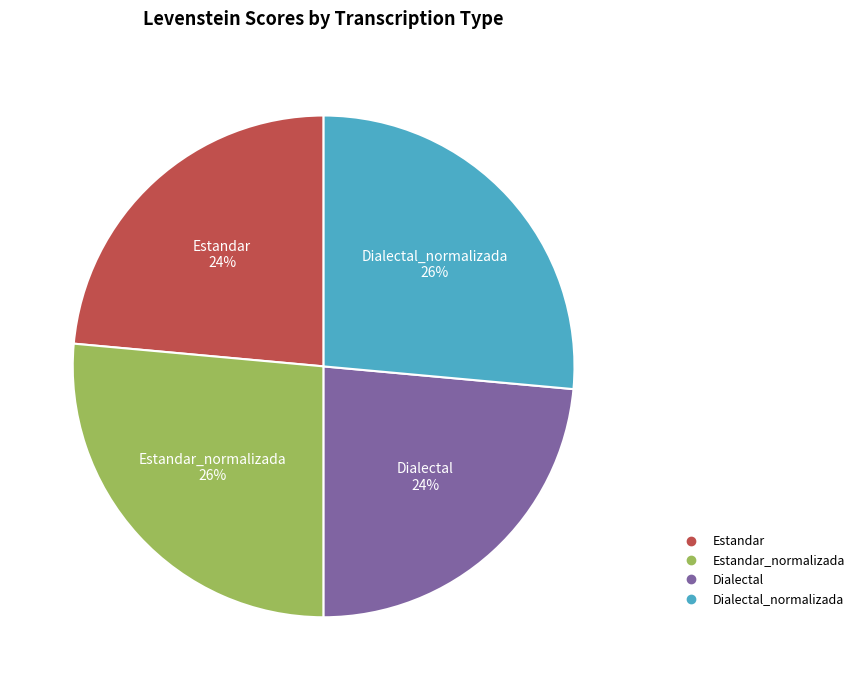

Is there any slice that represents more than half of the pie?

No